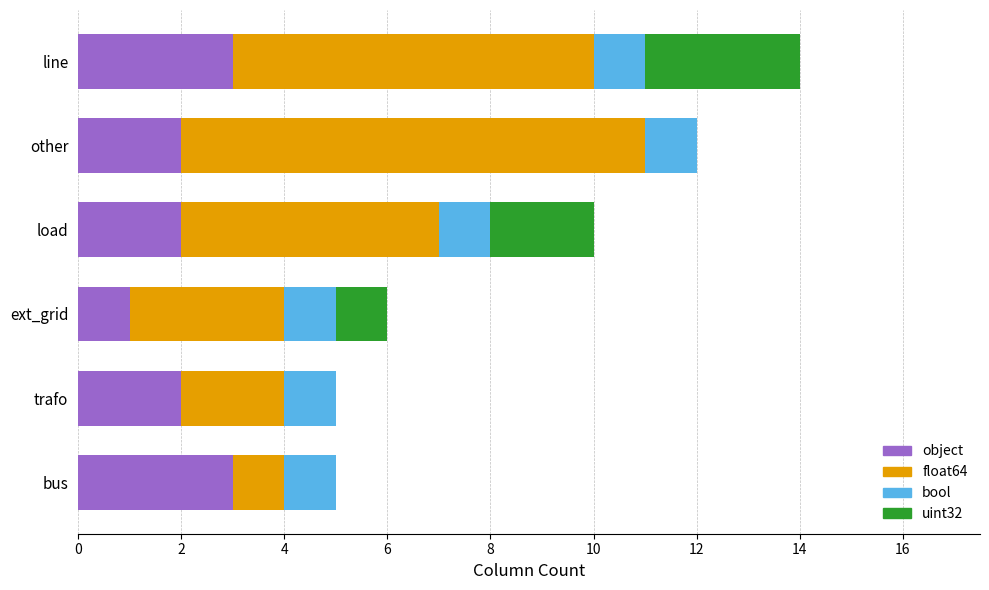

True or false: object has a value of 2 at other.

True